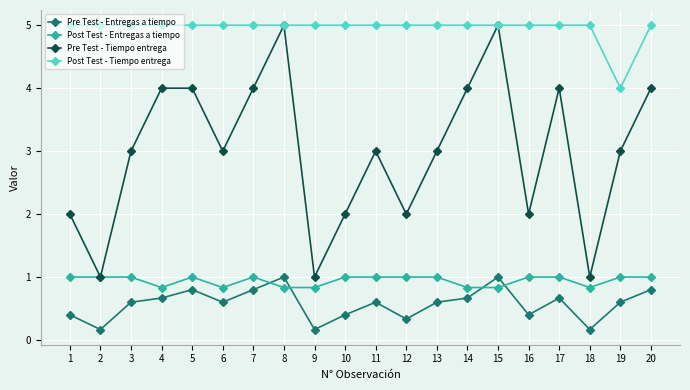

What is the difference between the maximum and minimum values in the Pre Test - Tiempo entrega series?

4.0